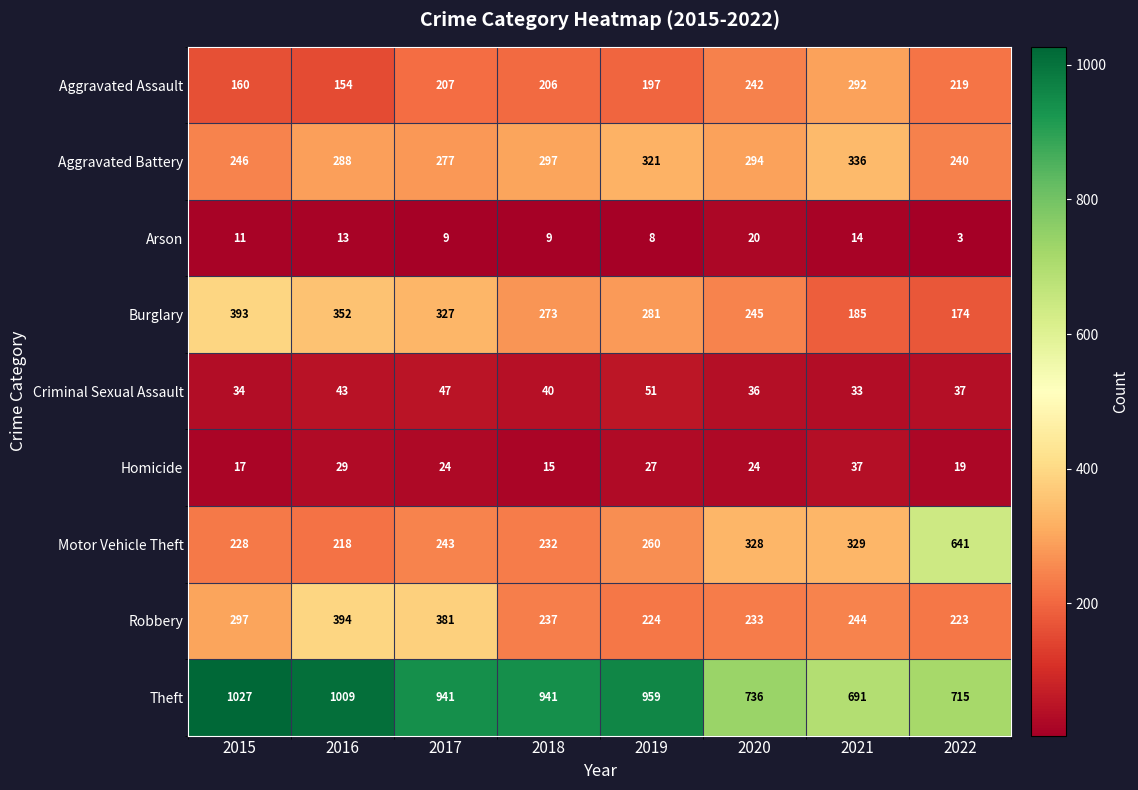

At which category does the chart reach its minimum across all series?

2022